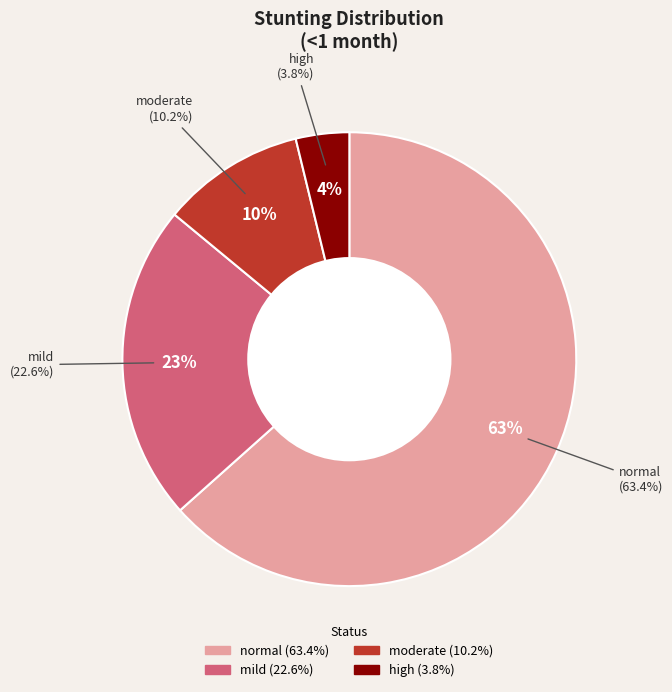

Combined, what portion of the pie is 1 and 2?

32.8%